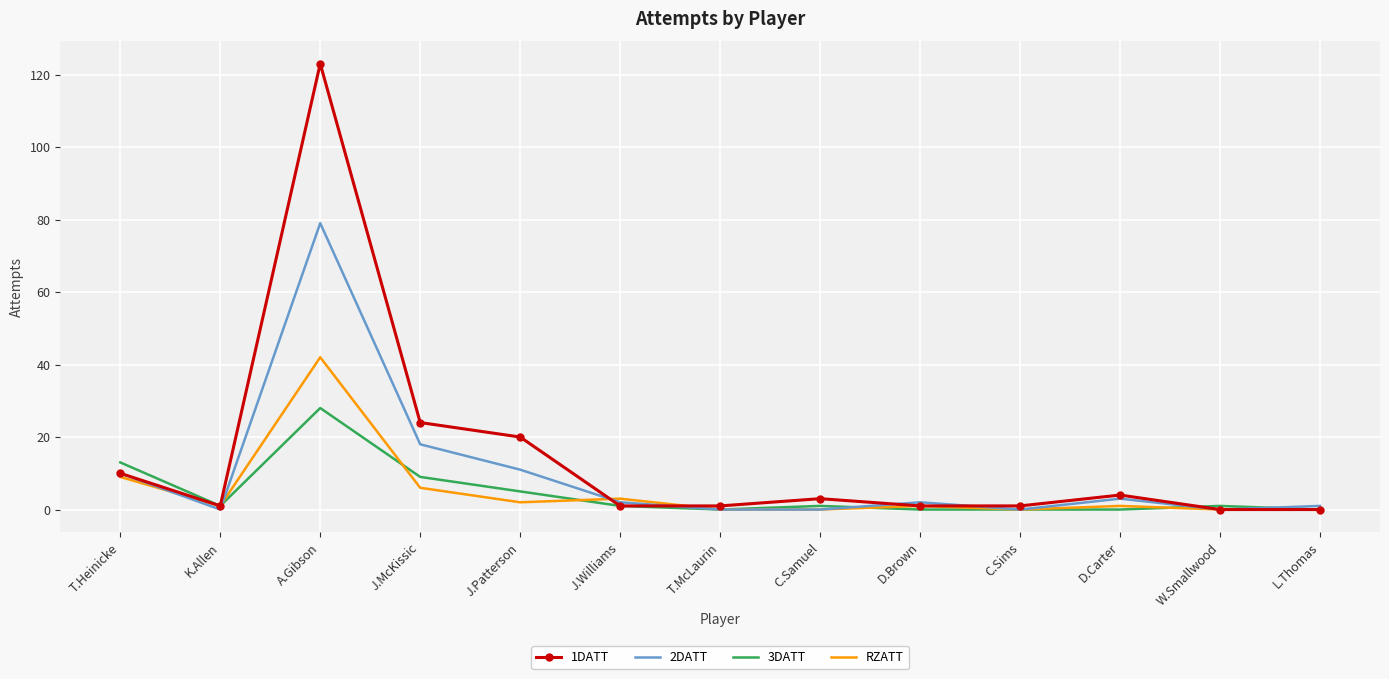

Is it true that RZATT equals 20 at L.Thomas?

False